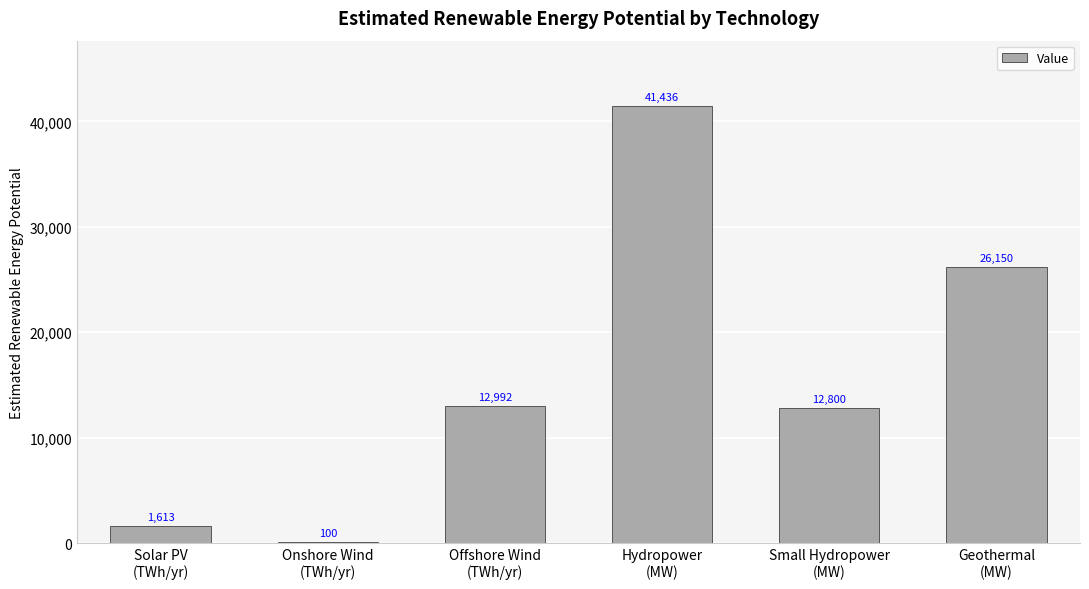

What is the sum of all values?

95091.4